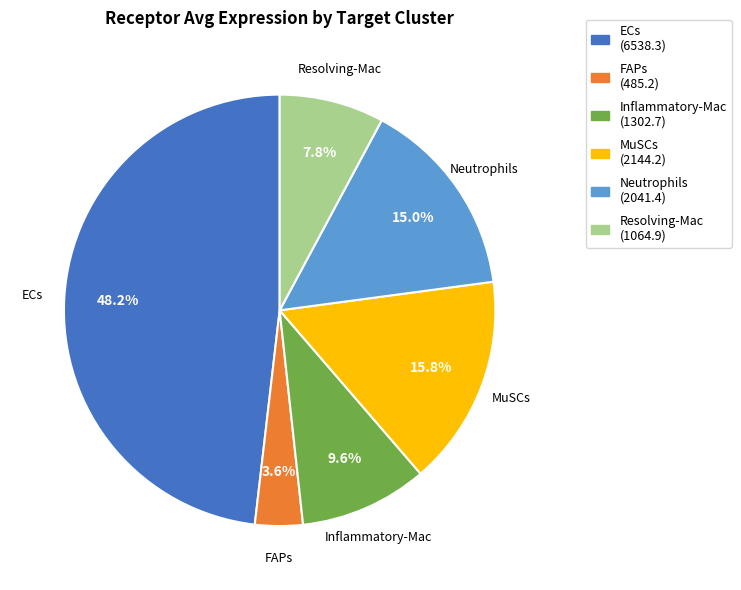

Rank the categories by value from highest to lowest.

ECs, MuSCs, Neutrophils, Inflammatory-Mac, Resolving-Mac, FAPs